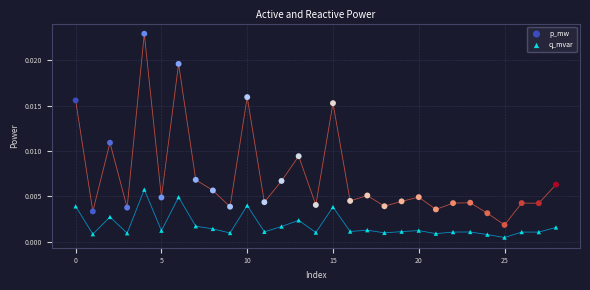

Which series contains the highest Y value?

p_mw